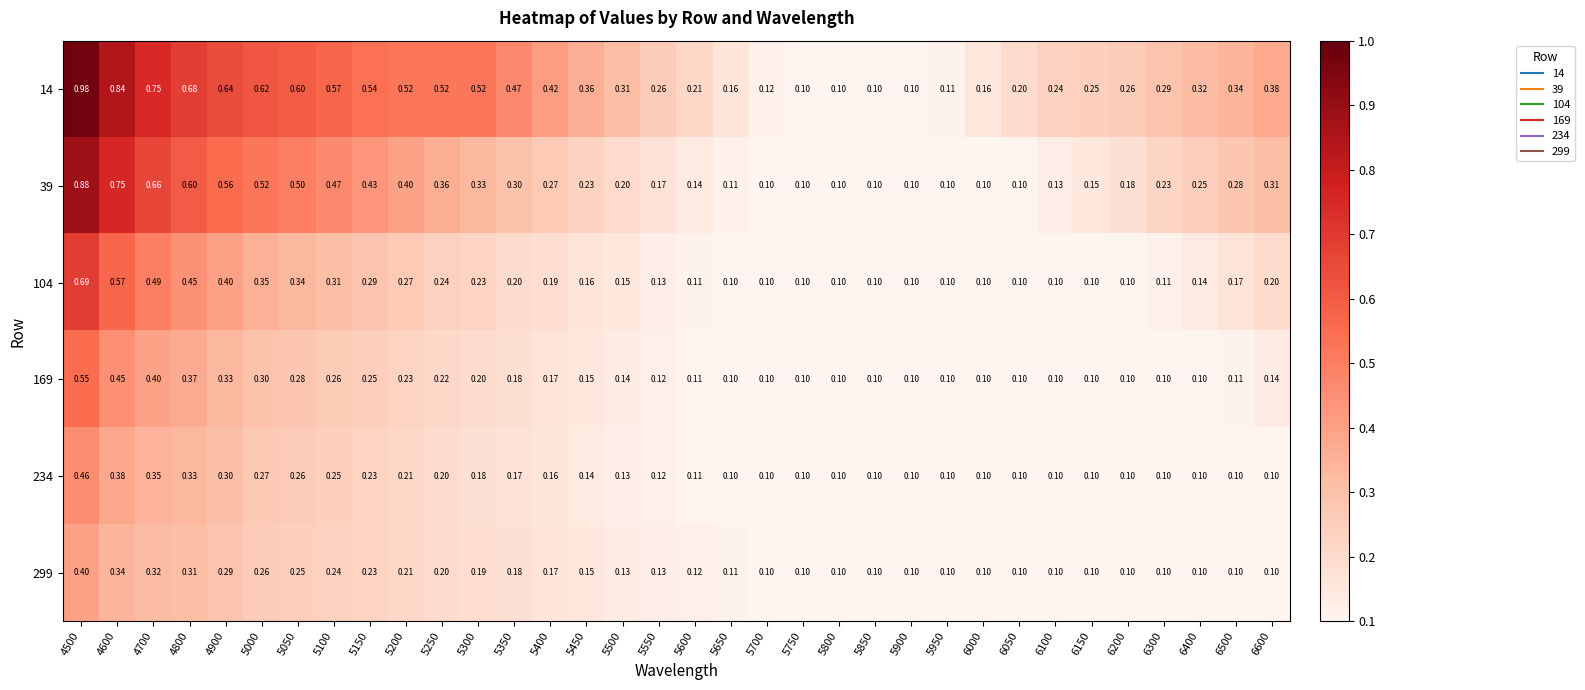

Which series has the largest total across all categories?

14